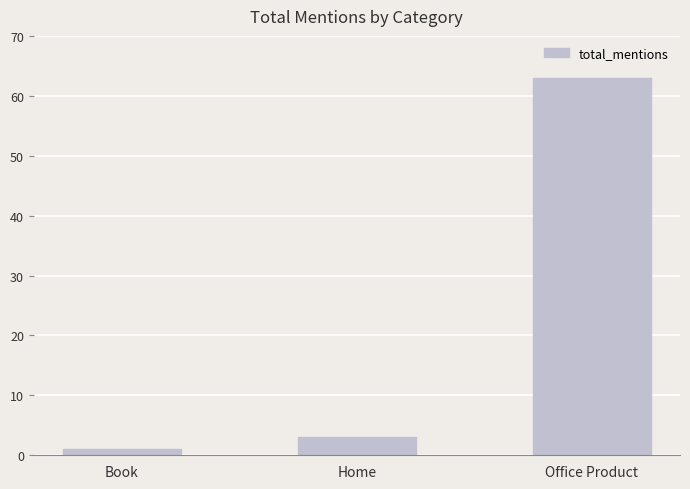

The chart shows a value of 3 at Home. True or false?

True